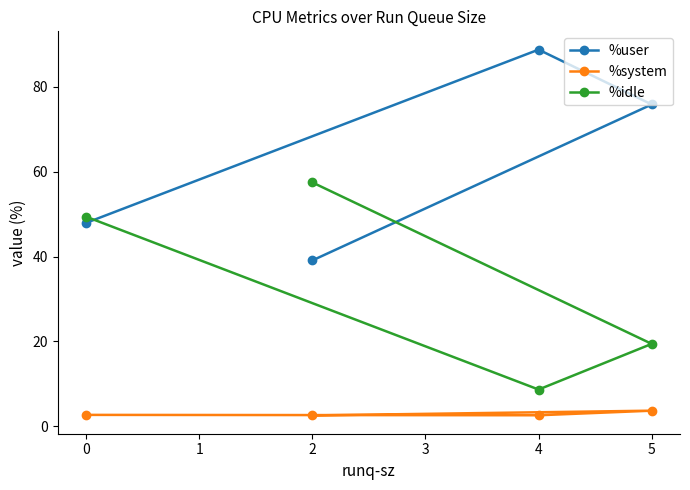

Which series has the largest total across all categories?

%user